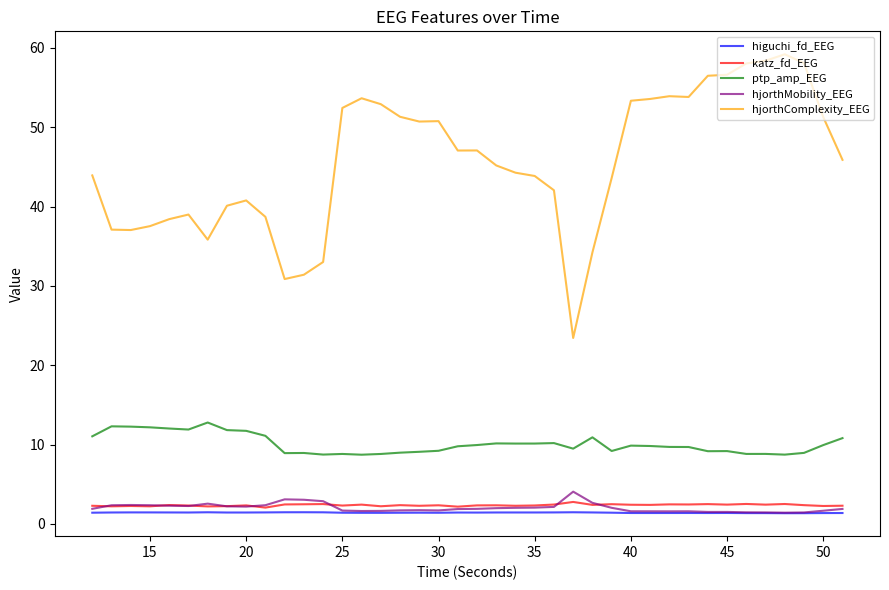

At how many categories does at least one series exceed 29?

39